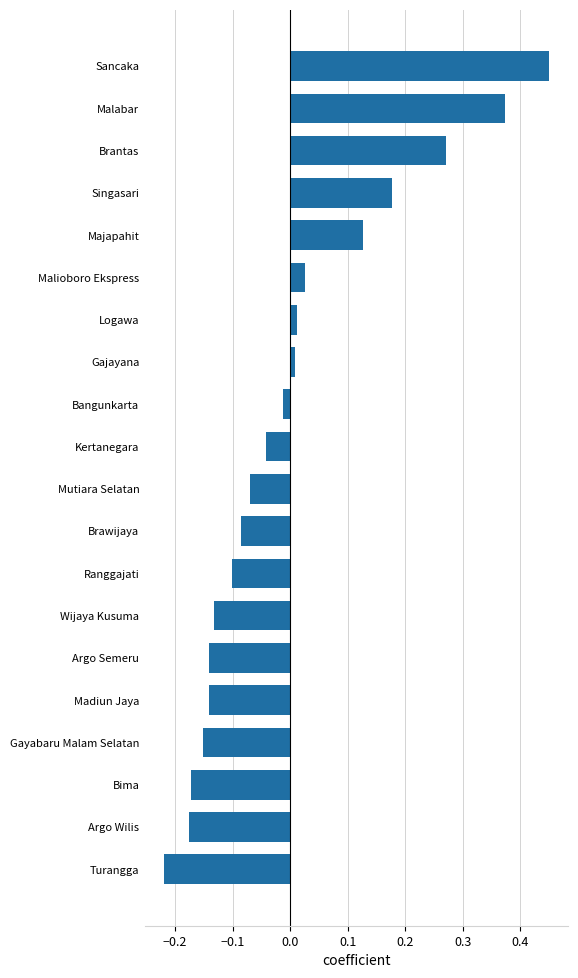

What is the difference between the maximum and minimum values?

0.7